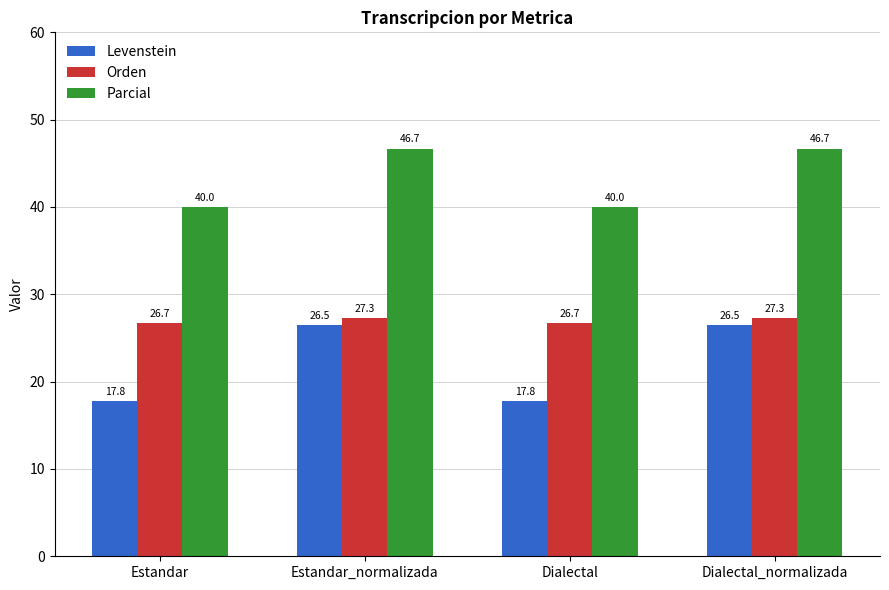

Rank the series by their maximum value, from highest to lowest.

Parcial, Orden, Levenstein